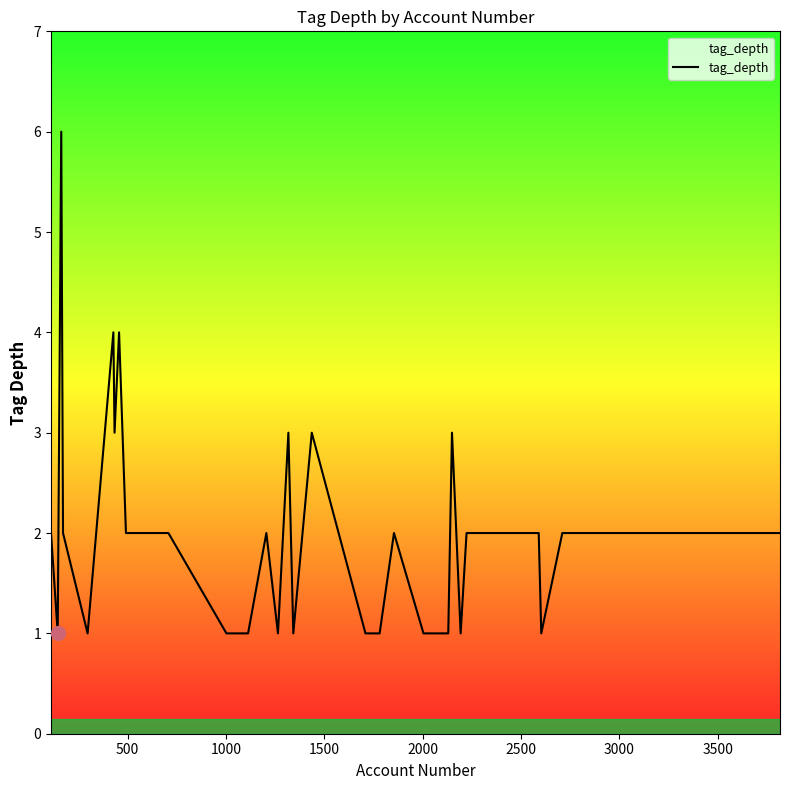

What is the difference between the maximum and minimum values?

5